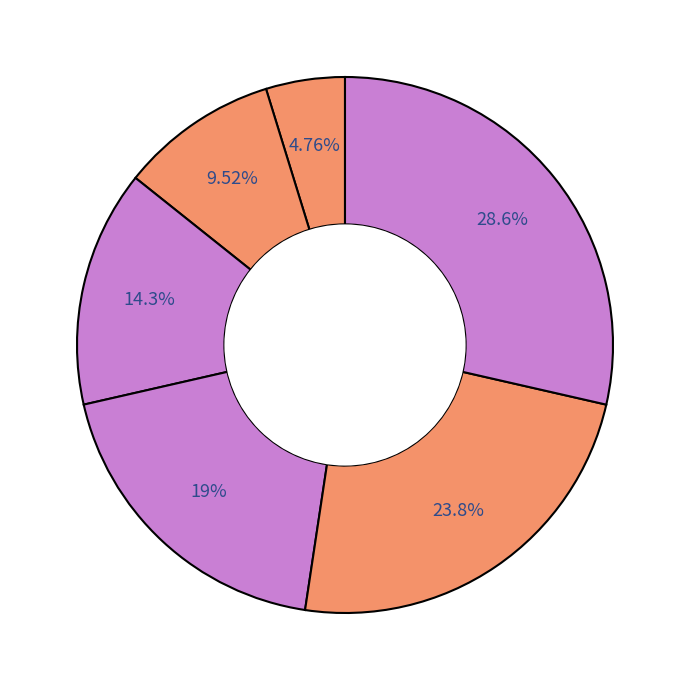

Count the number of slices in the pie.

6